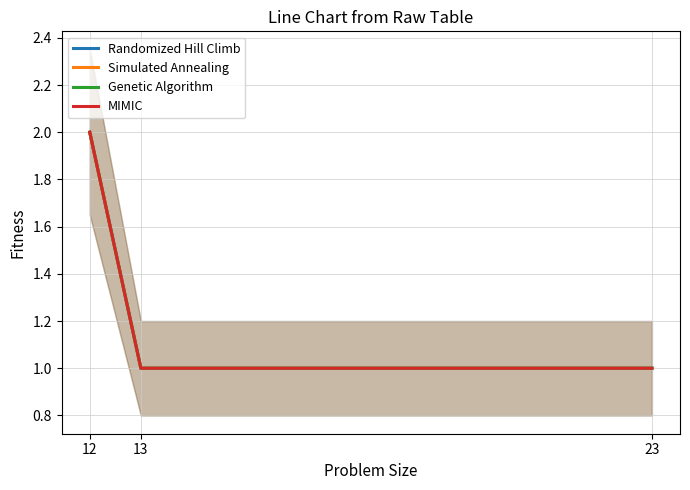

At how many categories does at least one series exceed 1?

1